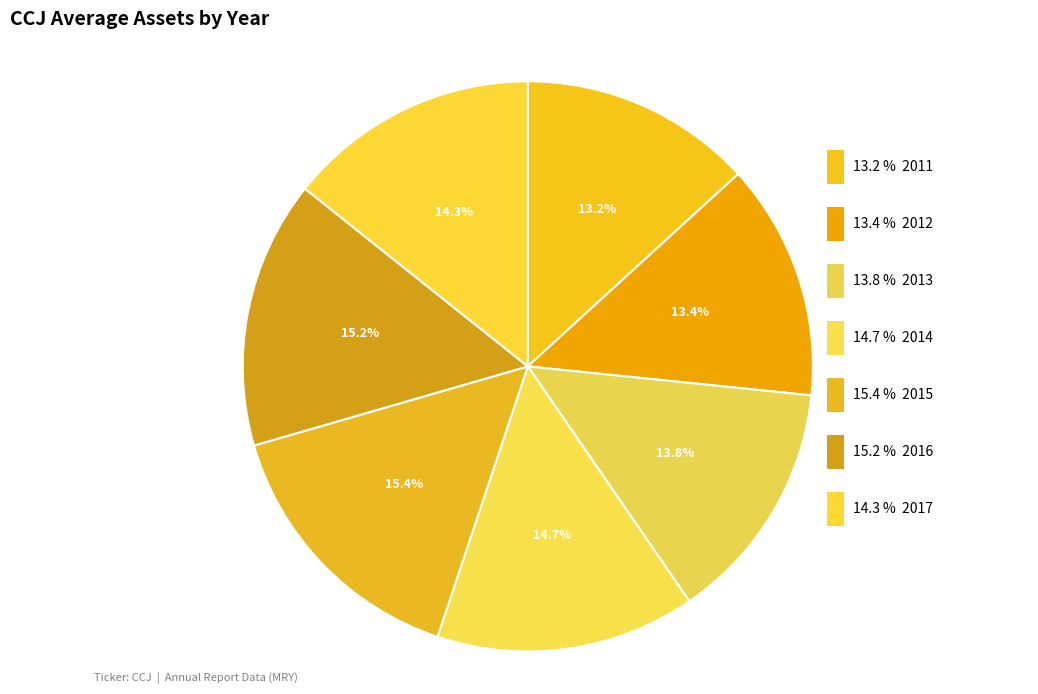

Does 2017 account for over 50% of the chart?

No